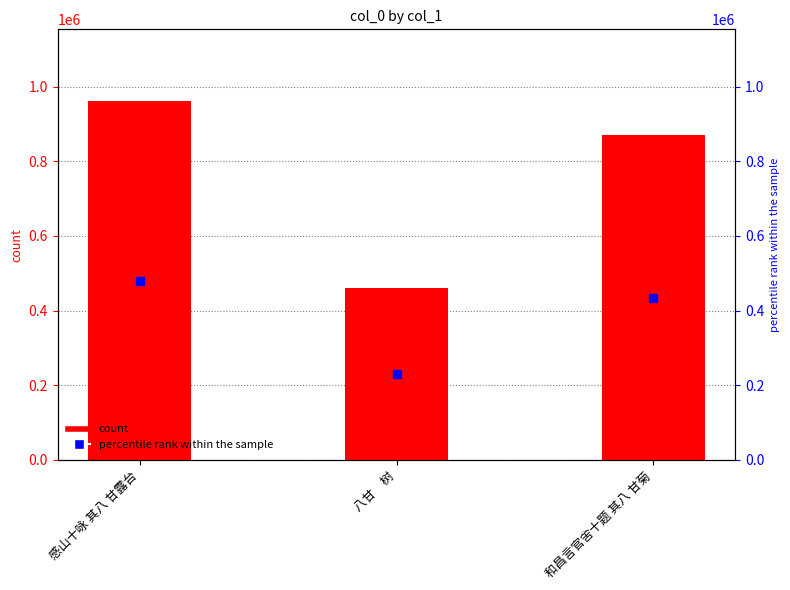

What position from the left is 和昌言官舍十题 其八 甘菊?

3